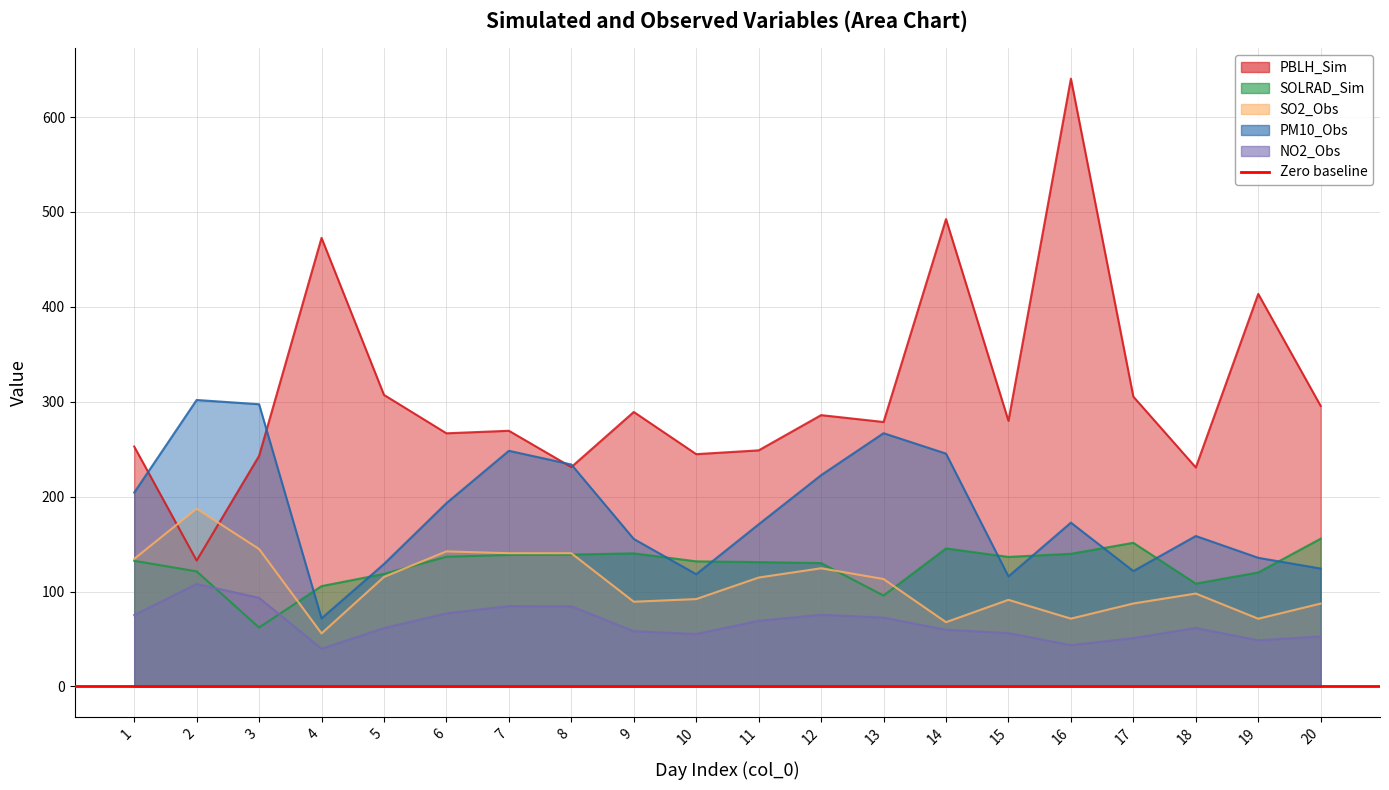

What is the value of the SOLRAD_Sim point at the 9th from the left?

140.3